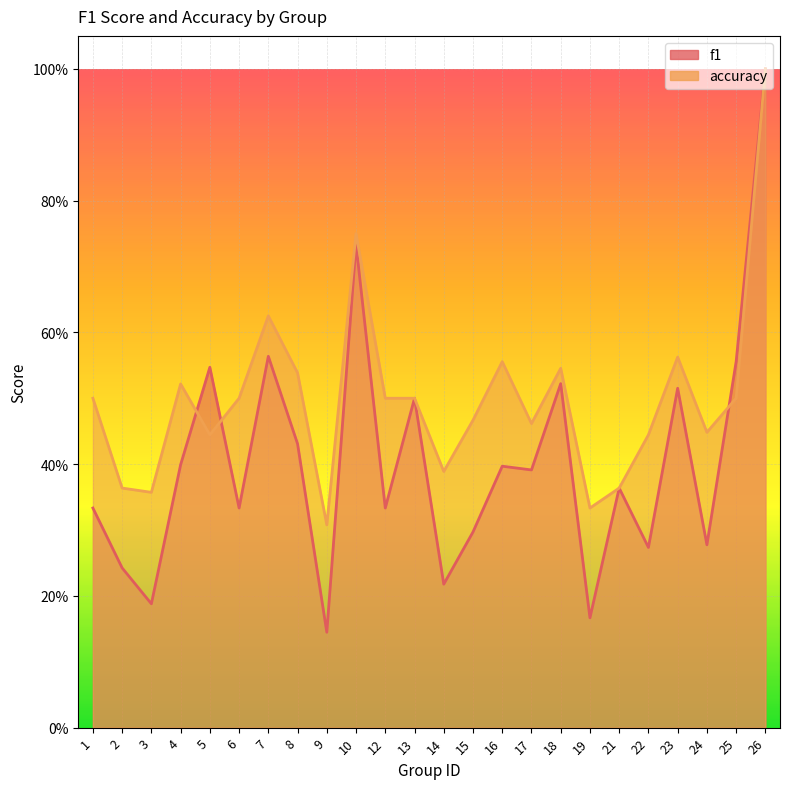

List the series in order of their overall mean, lowest first.

f1, accuracy